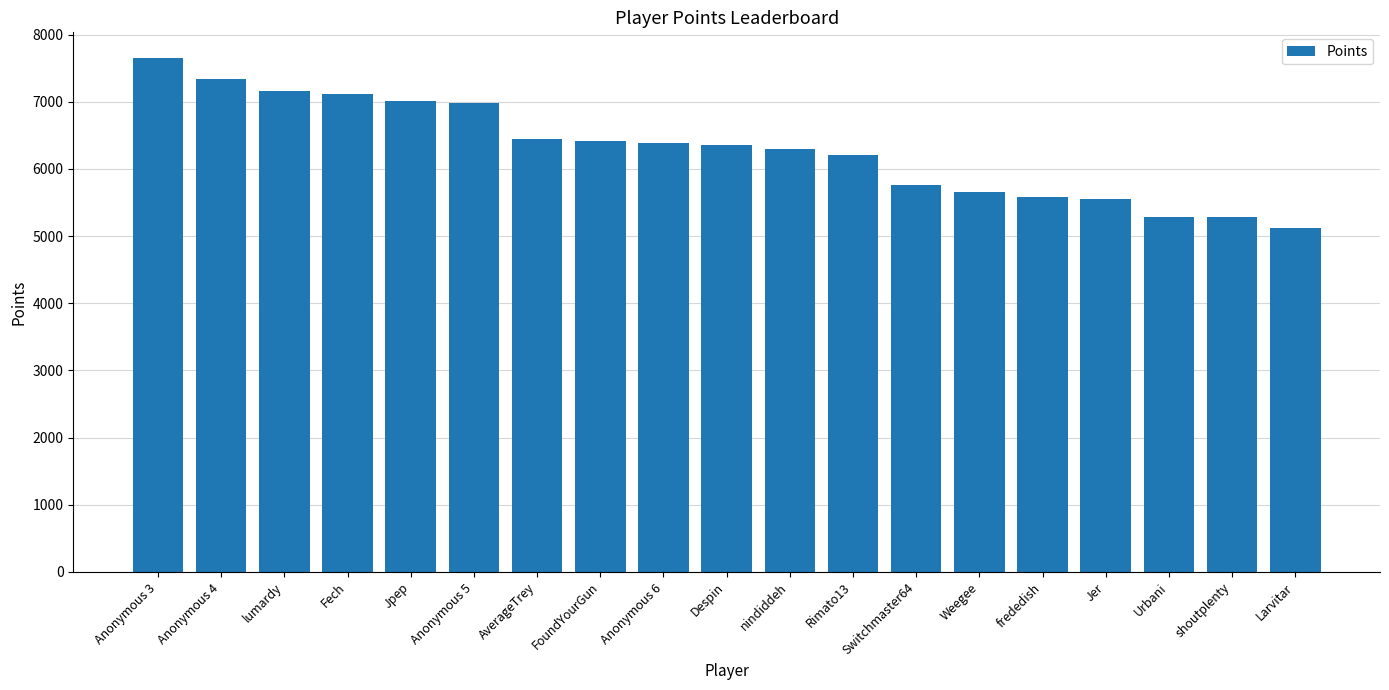

What is the value of the 11th bar from the left?

6303